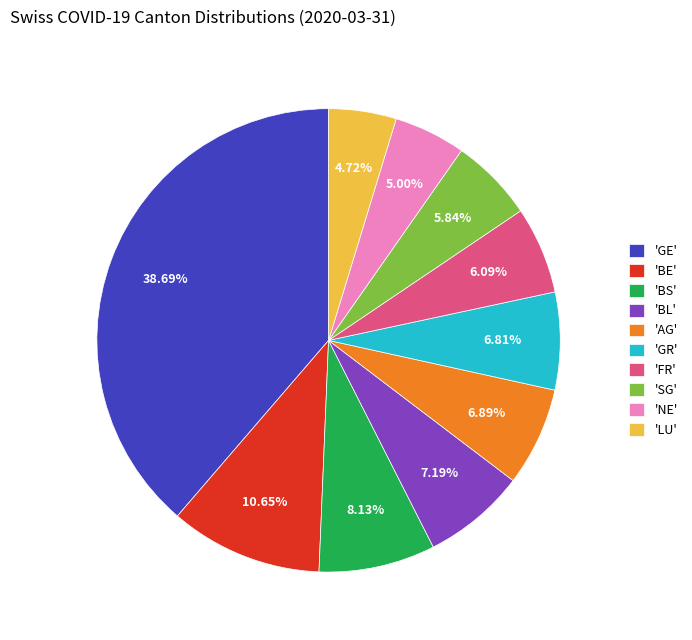

Which slice is the largest?

'GE'